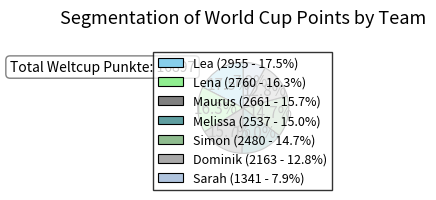

What is the largest slice in the pie chart?

Lea